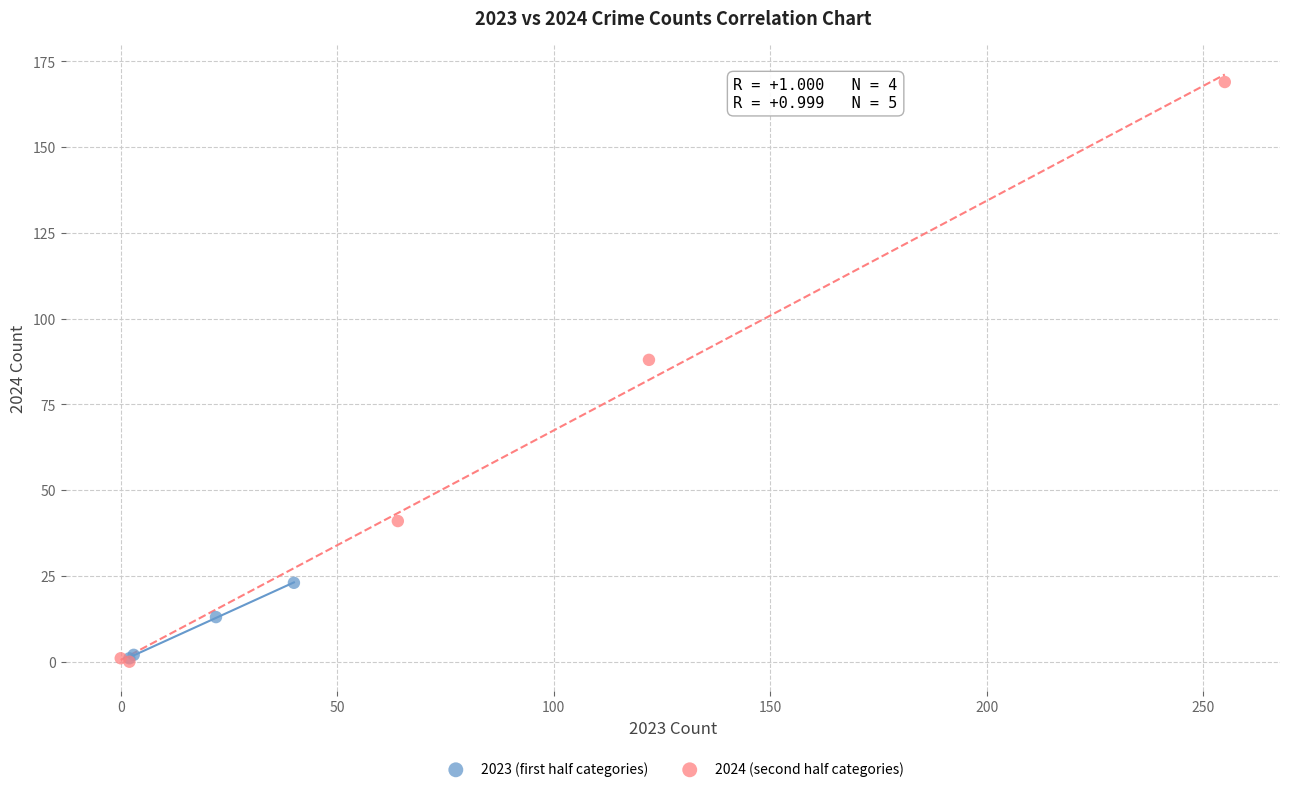

Which series has the widest spread of Y values?

2024 (second half categories)